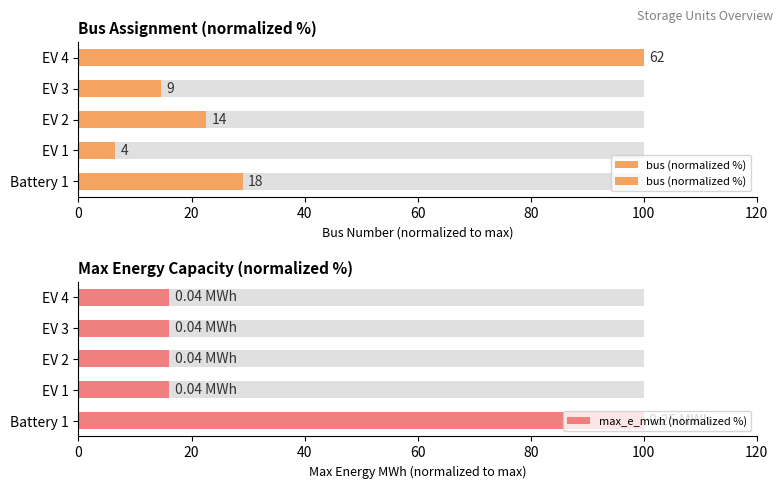

How many data points in bus (normalized %) are above 22?

3